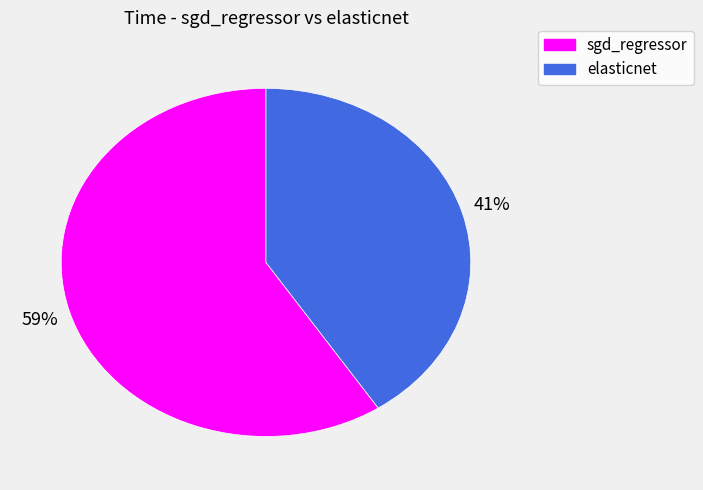

Which category has the smallest portion of the pie?

elasticnet